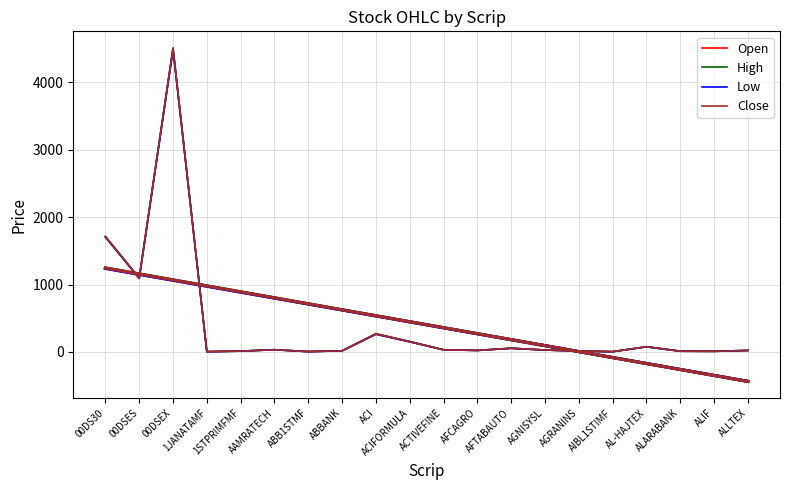

How many data points in High are above 29?

10